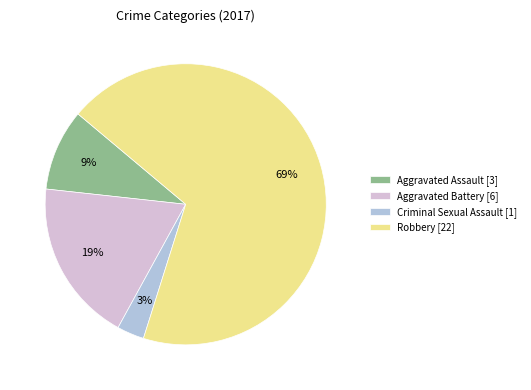

To the nearest percent, what is the difference between the largest and smallest slice percentages?

66%